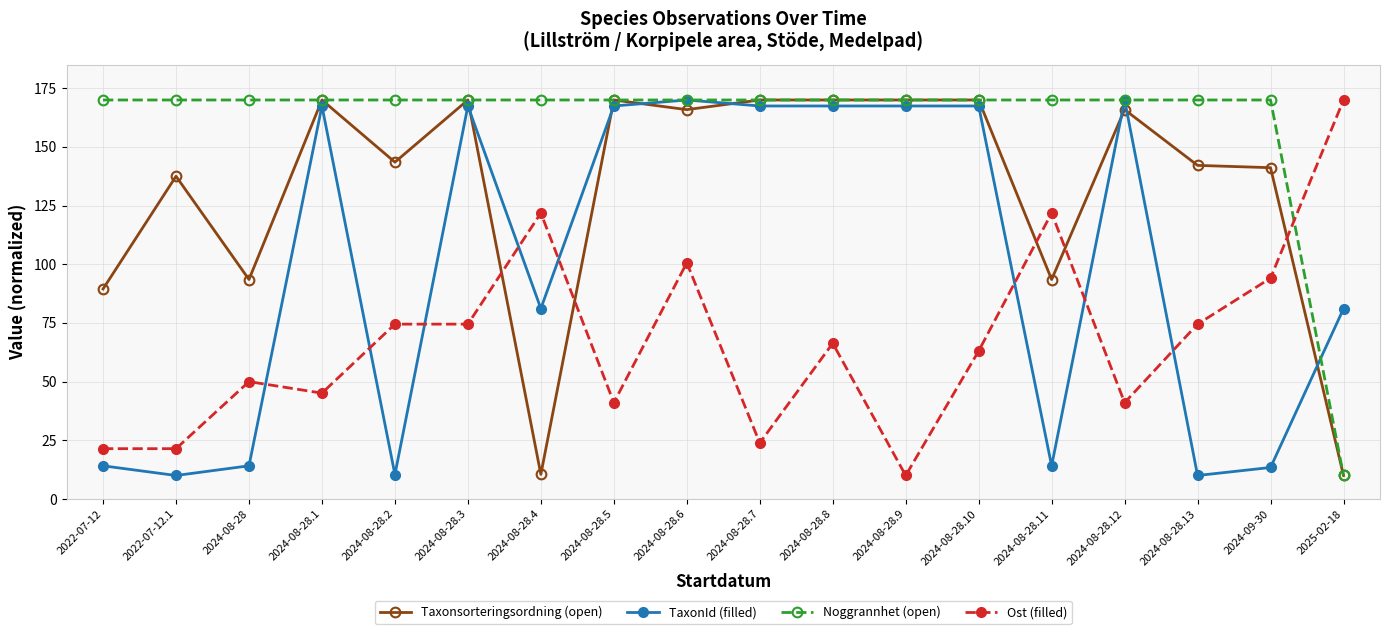

What are all the series names shown in the legend?

Taxonsorteringsordning (open), TaxonId (filled), Noggrannhet (open), Ost (filled)